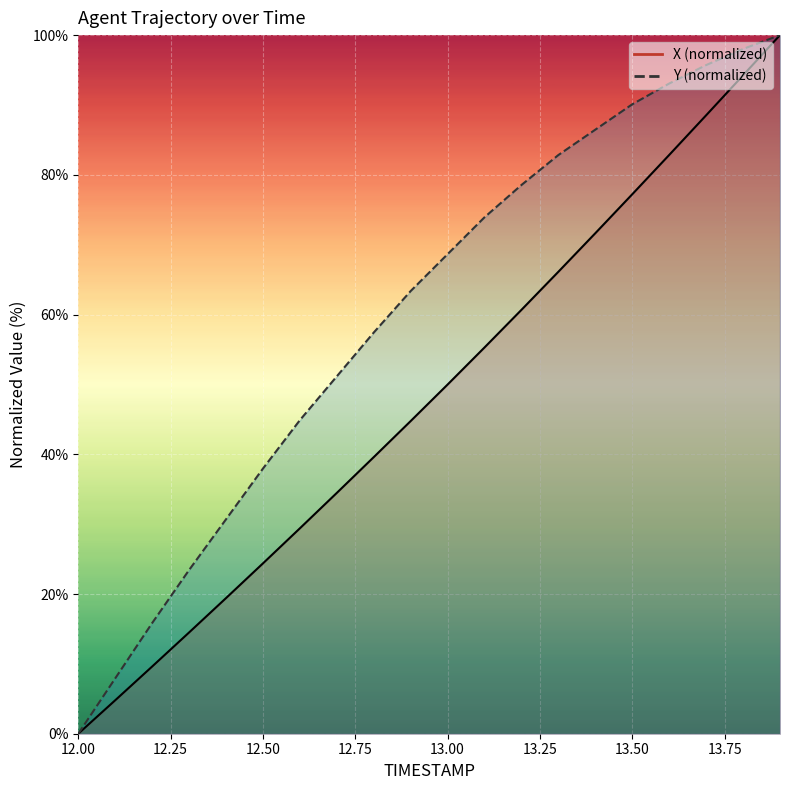

True or false: Y and X cross at least once.

False